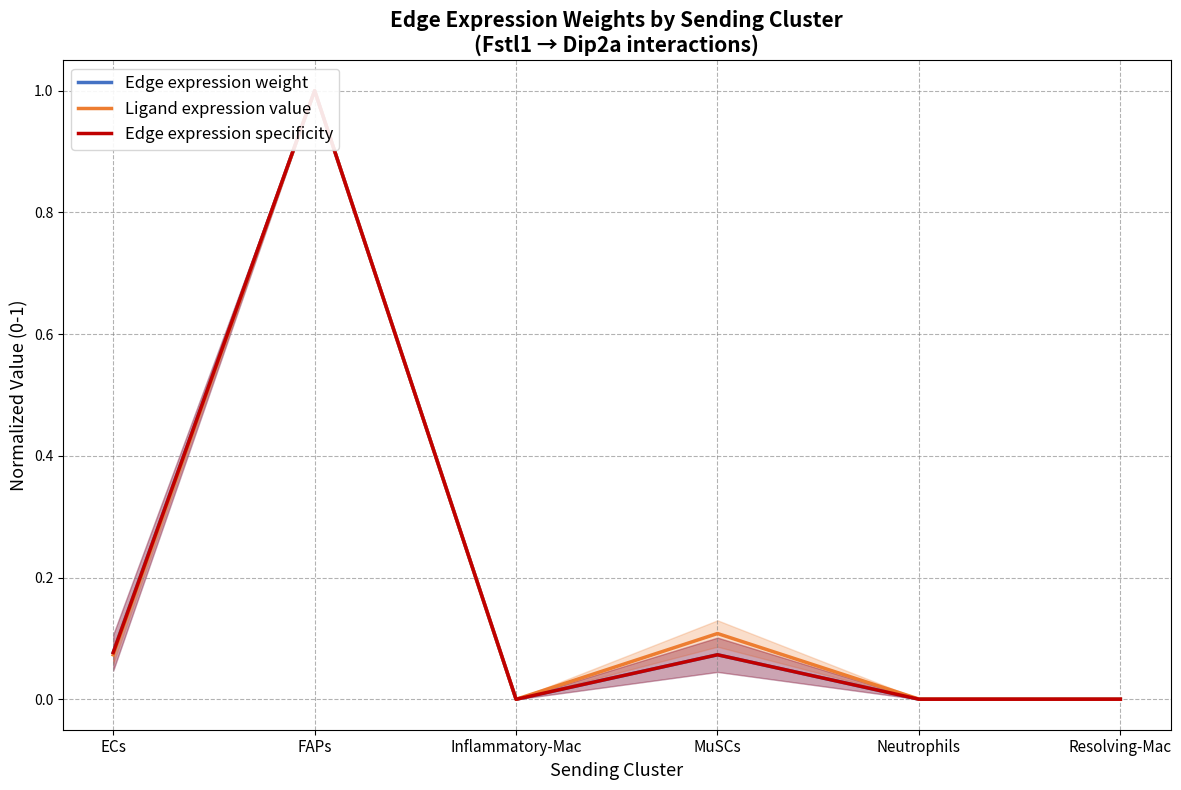

True or false: Edge expression weight has more than 2 interior local peaks.

False